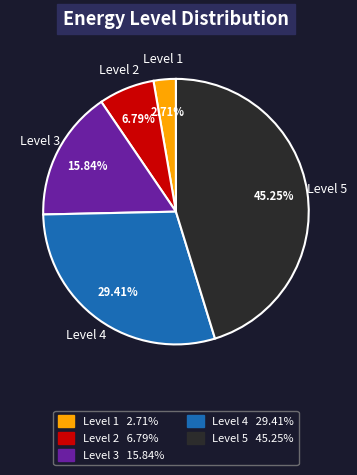

Does any single category account for the majority?

No